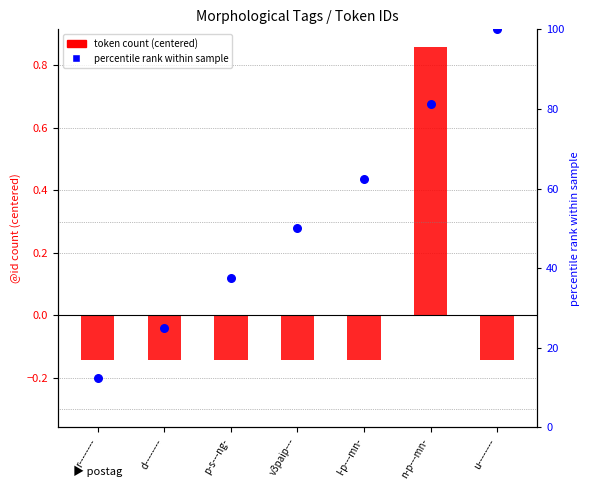

What are all the series names shown in the legend?

token count (centered), percentile rank within sample